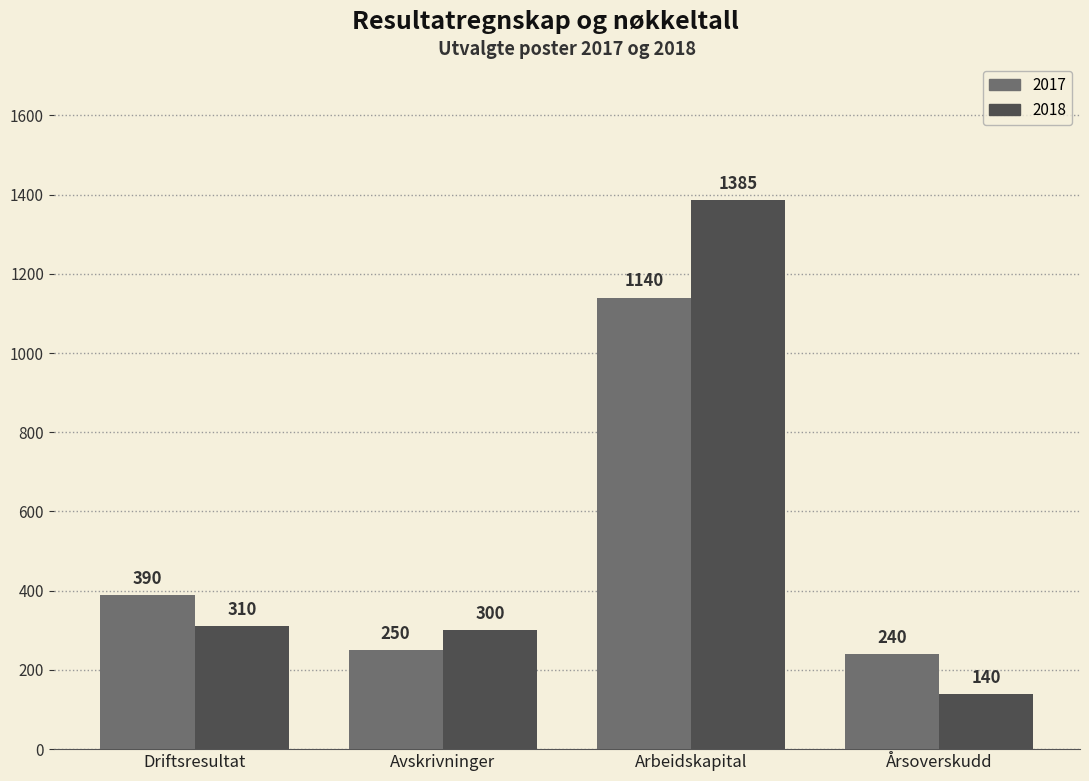

What is the greatest value displayed?

1385